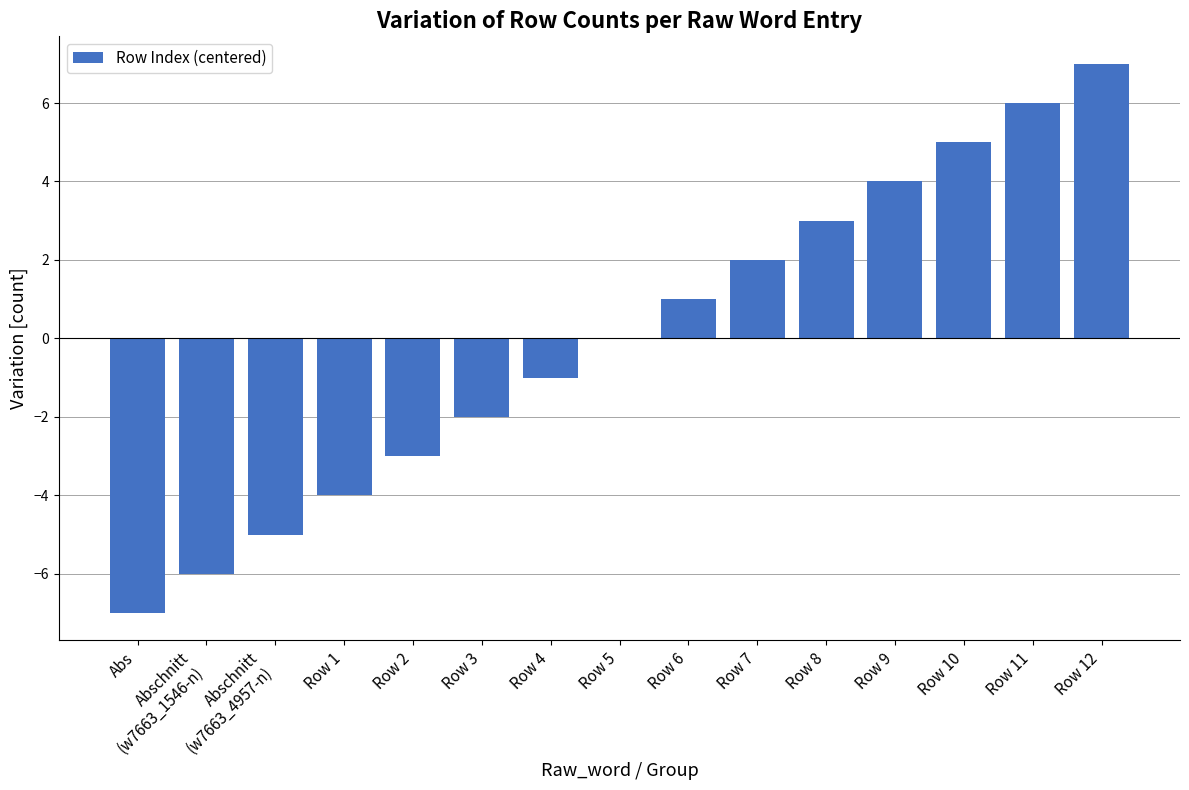

What is the greatest value displayed?

7